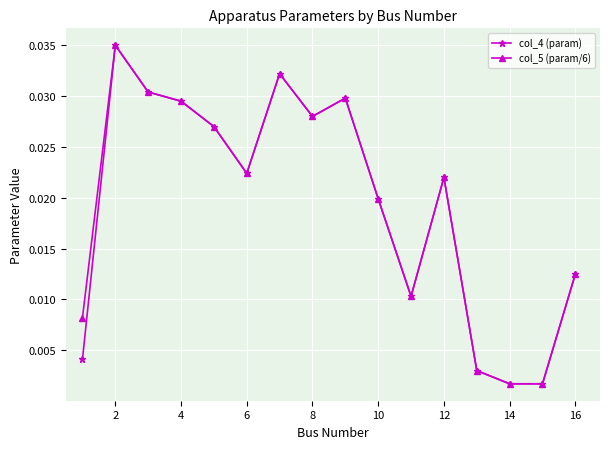

How many interior local peaks does the col_5 (param/6) series have?

4